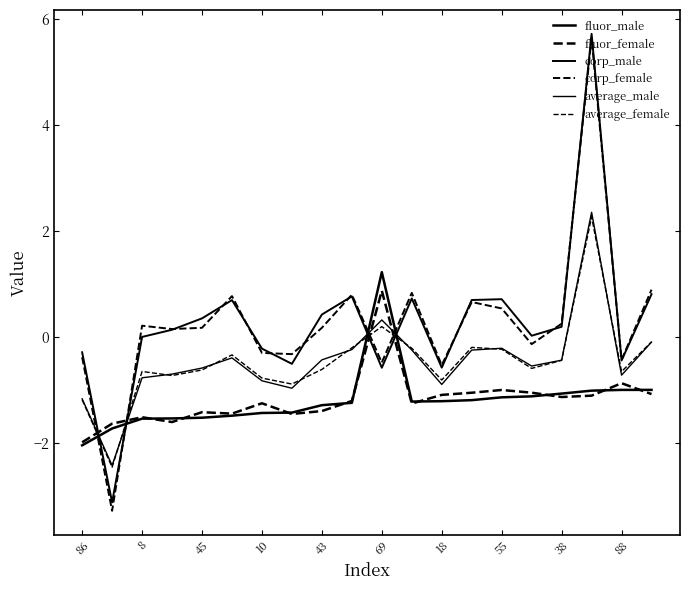

What is the highest value of the average_female series?

2.3